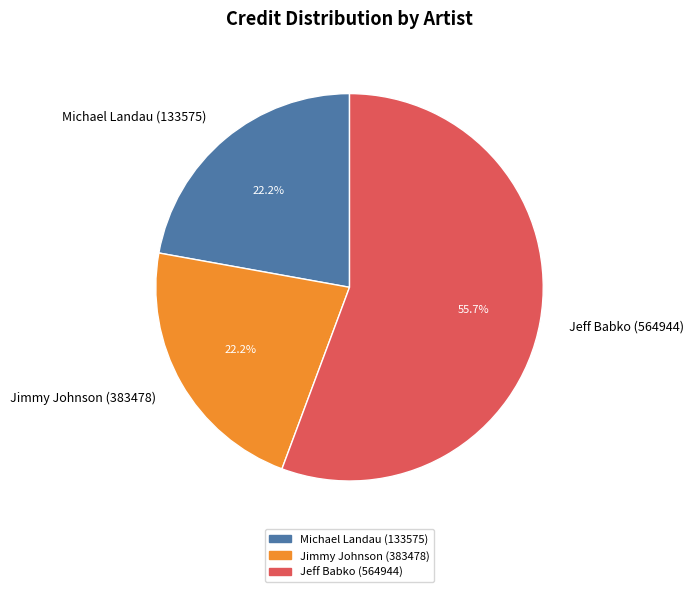

Approximately how many times larger is the value at Jimmy Johnson (383478) compared to Jeff Babko (564944)?

0.4